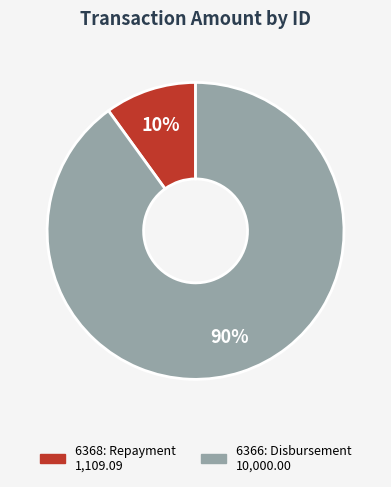

The 6366 slice represents 76% of the pie. True or false?

False